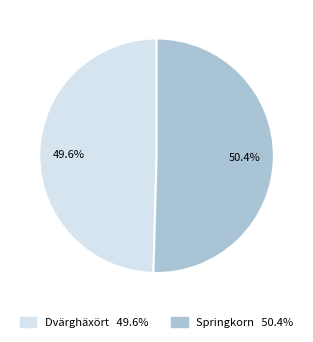

Which slice represents more than half of the pie?

Springkorn 50.4%